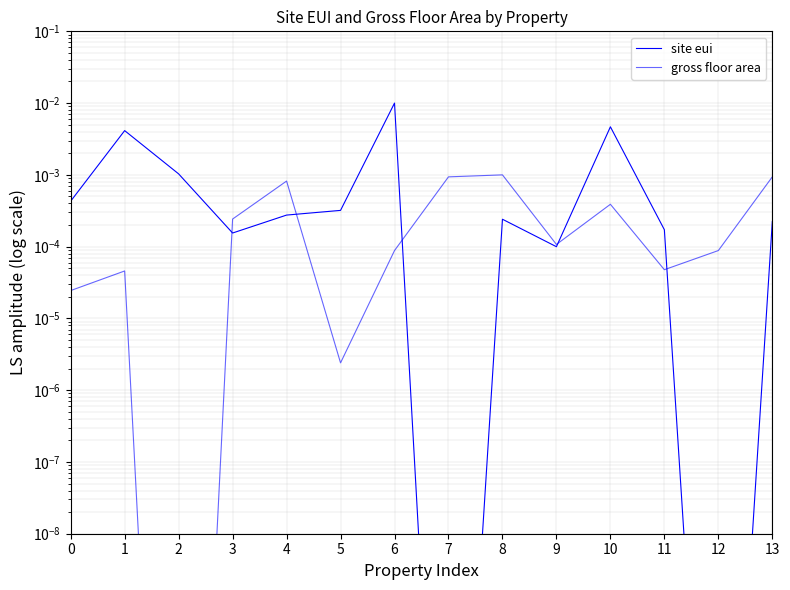

Where is the first local maximum for gross floor area?

1